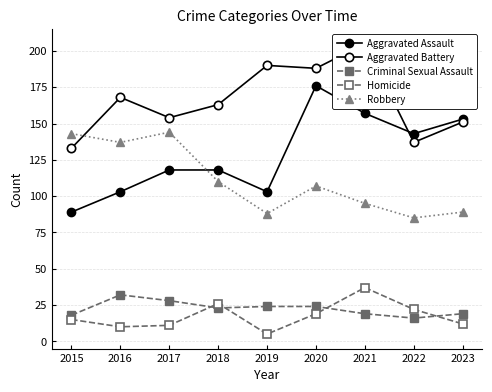

In Robbery, how many points are higher than both neighbors (excluding endpoints)?

2